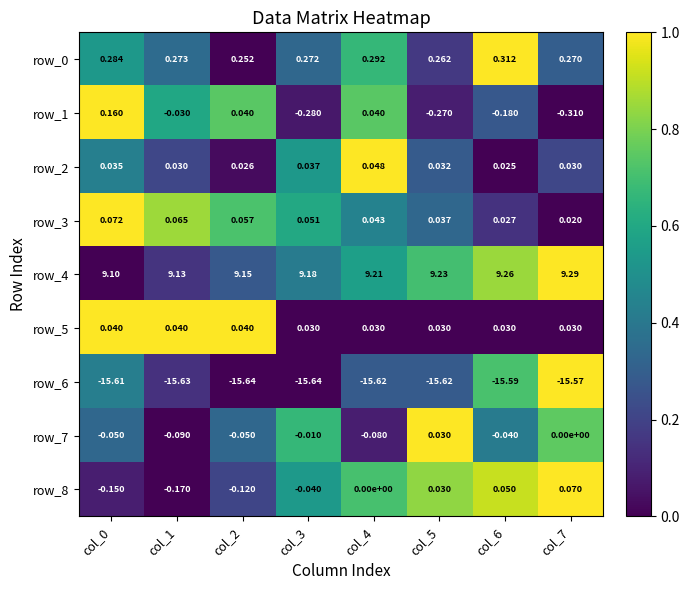

The value of row_4 at col_4 is 0.7. True or false?

False